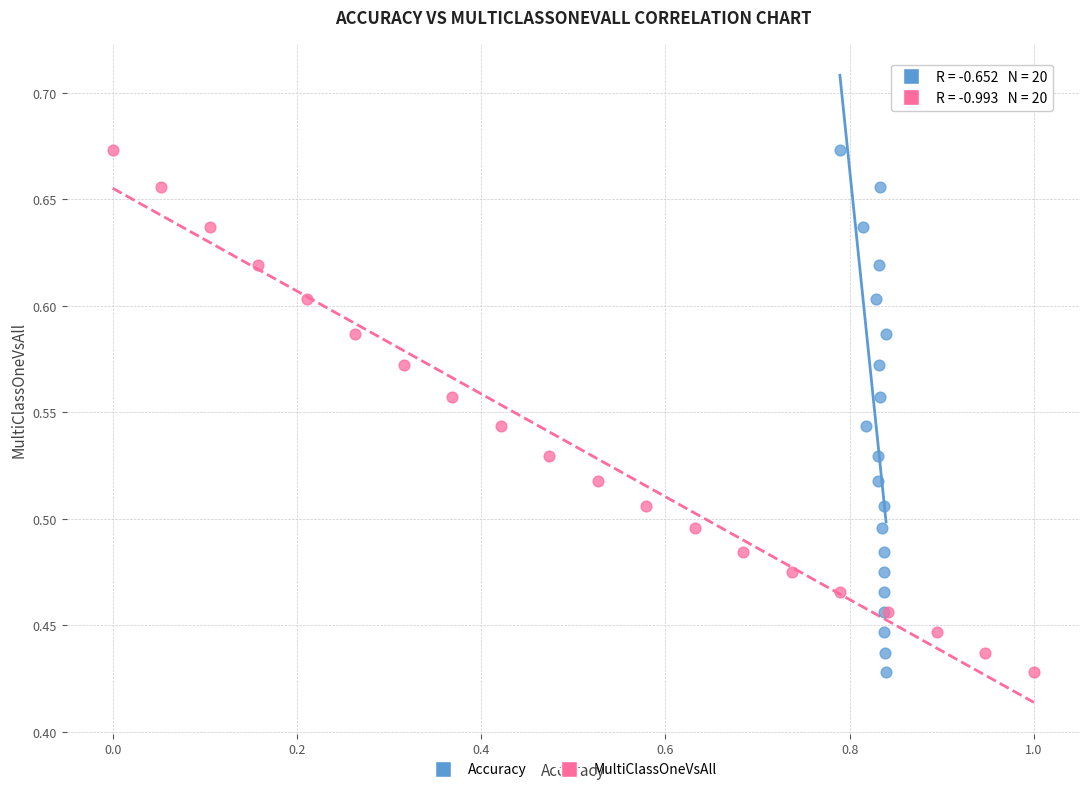

What are all the series names shown in the legend?

Accuracy, MultiClassOneVsAll